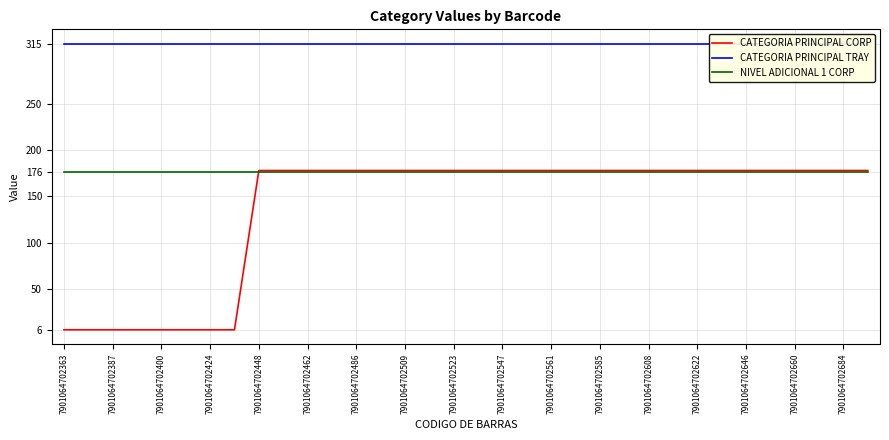

The value of CATEGORIA PRINCIPAL TRAY at 7901064702684 is 152. True or false?

False